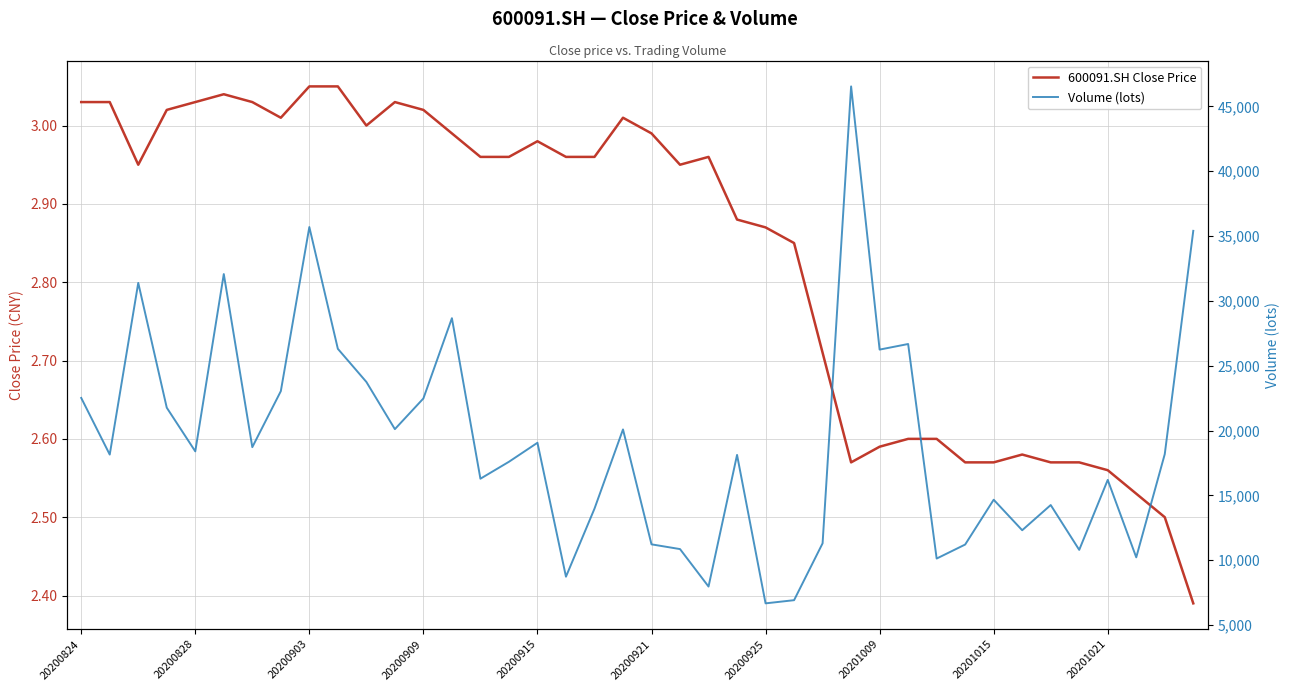

Which series has the largest range (max minus min)?

Volume (lots)